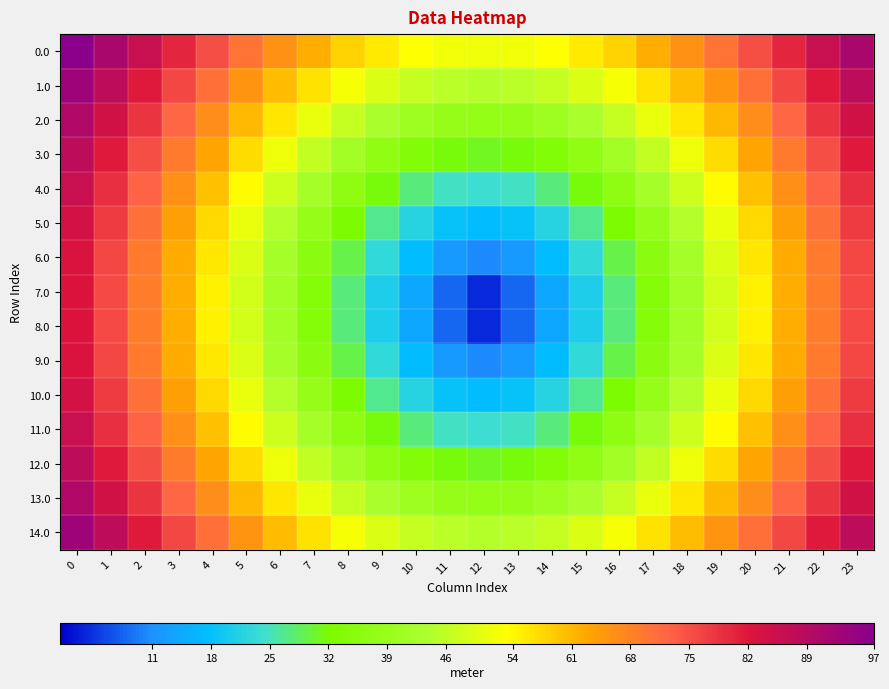

Count the number of data series in this chart.

15